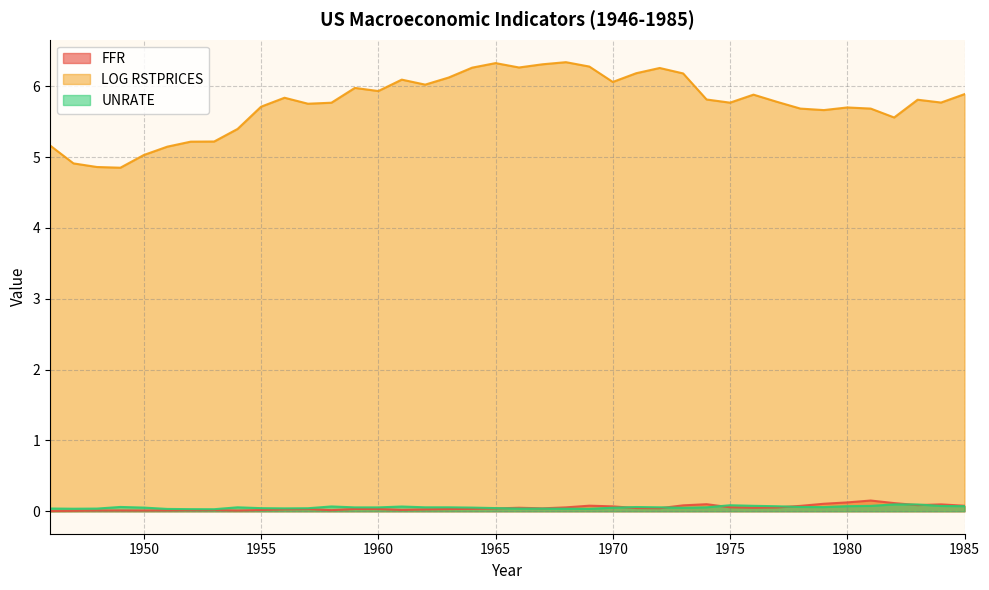

Which series has the widest spread of values?

LOG RSTPRICES